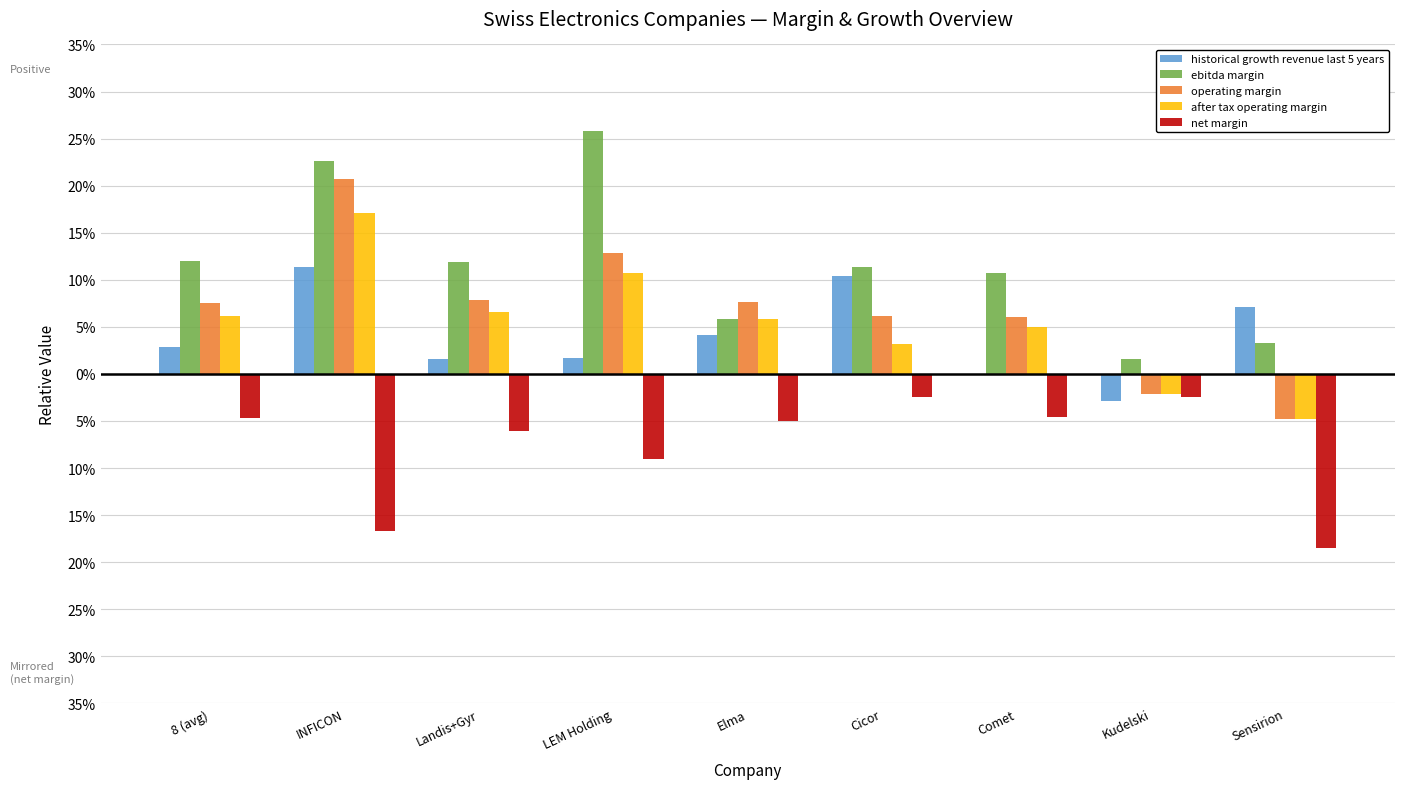

What are all the series names shown in the legend?

historical growth revenue last 5 years, ebitda margin, operating margin, after tax operating margin, net margin